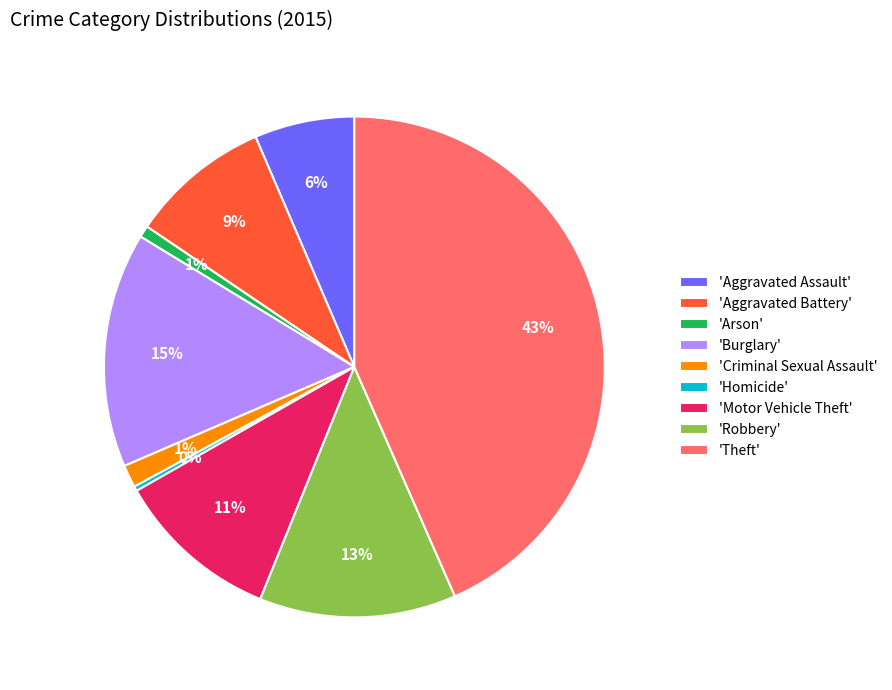

Is the sum of 'Criminal Sexual Assault' and 'Arson' greater than half?

No